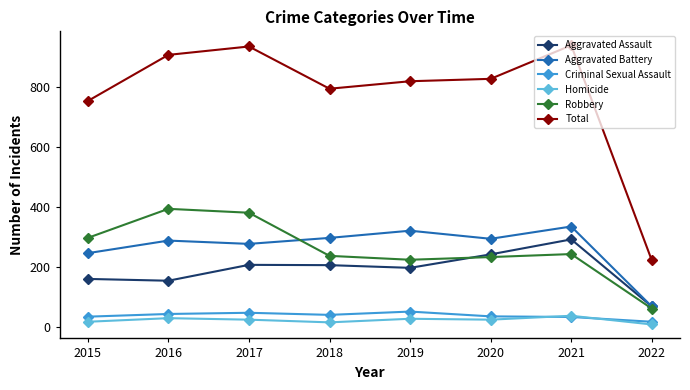

Where is Aggravated Battery nearest to the value 201?

2015